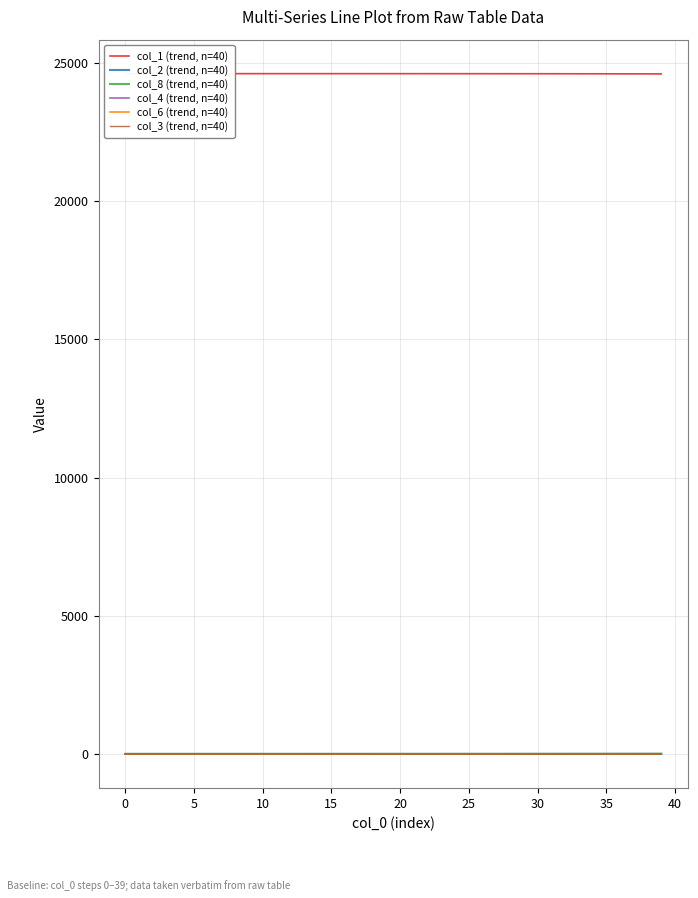

At 5, list the series in order from largest to smallest.

col_1 (trend, n=40), col_2 (trend, n=40), col_8 (trend, n=40), col_4 (trend, n=40), col_6 (trend, n=40), col_3 (trend, n=40)